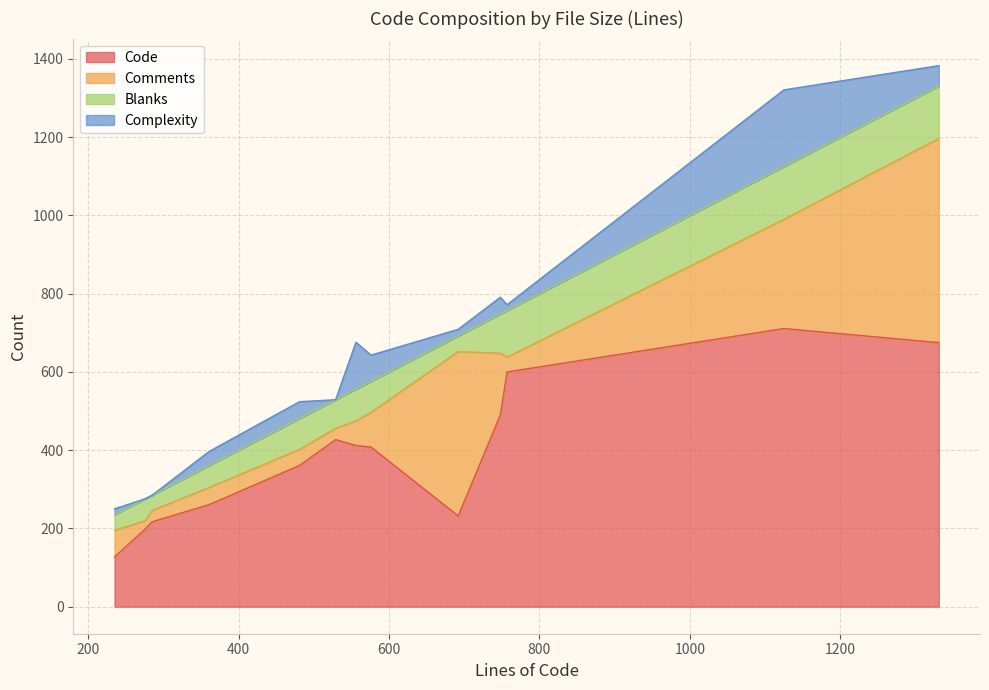

What is the maximum value for Code?

711